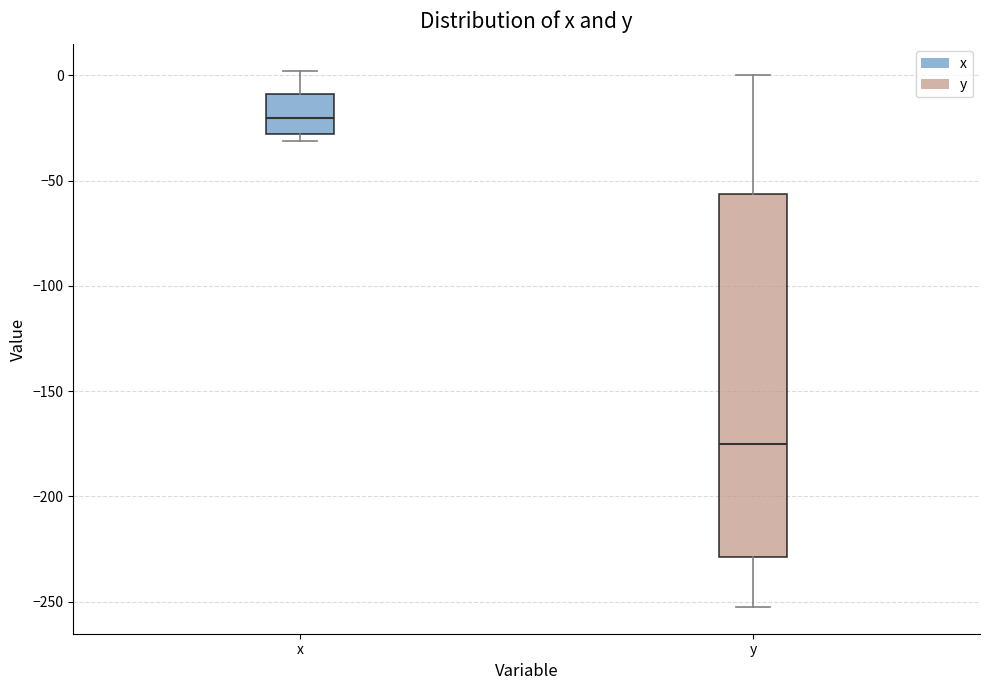

Where is the upper edge of the box for y on the y-axis? The values are not printed on the chart, so give them approximately, as read against the axis.

-55